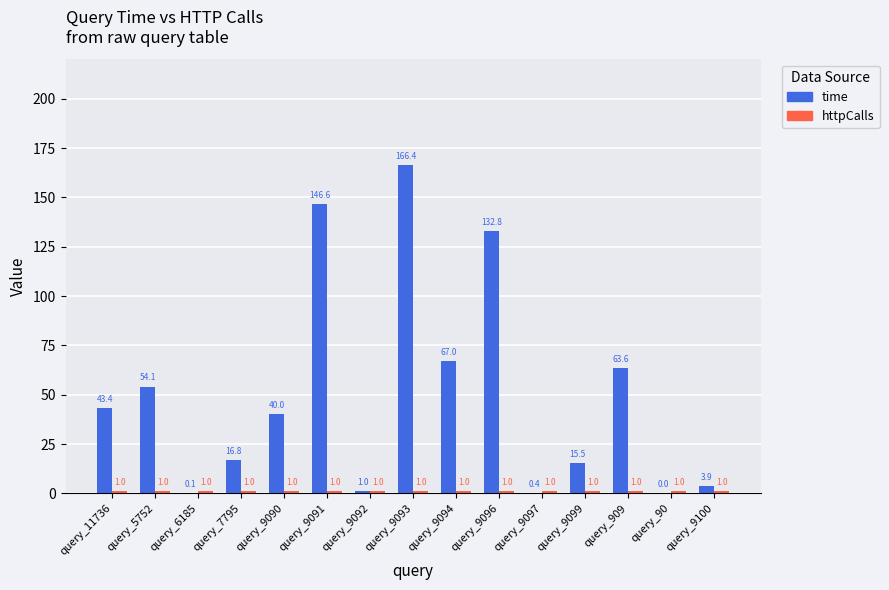

What value does the time series have at query_9090?

40.0